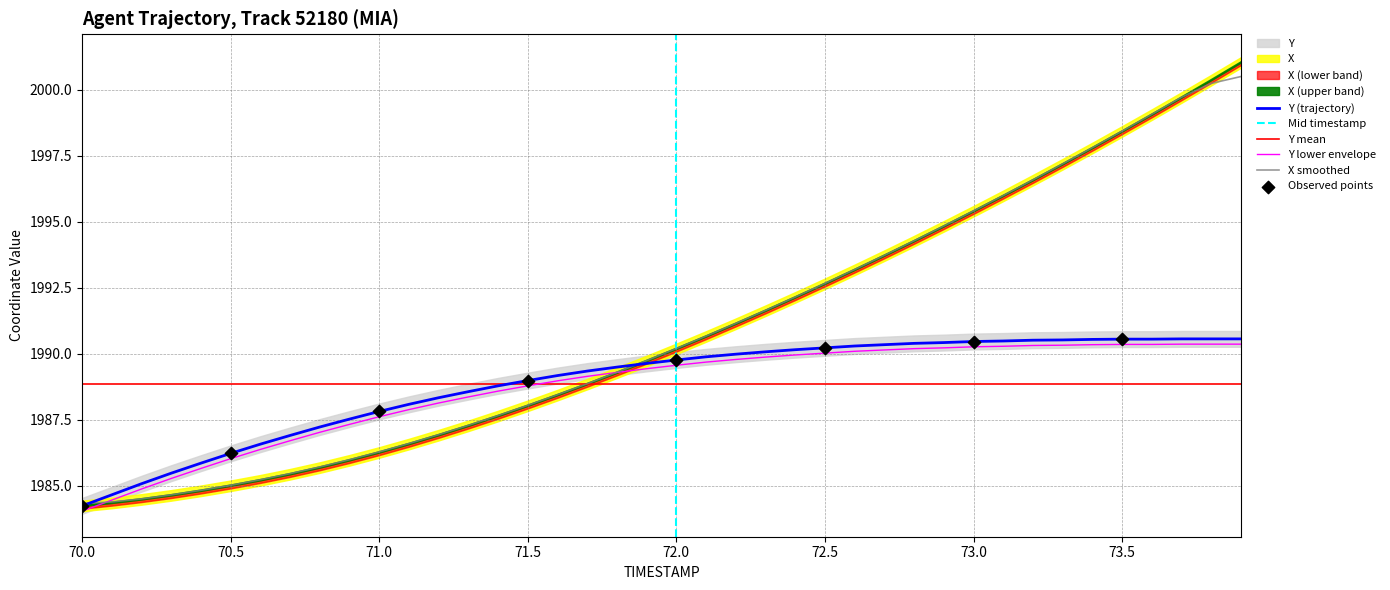

Which series contains the highest Y value?

X